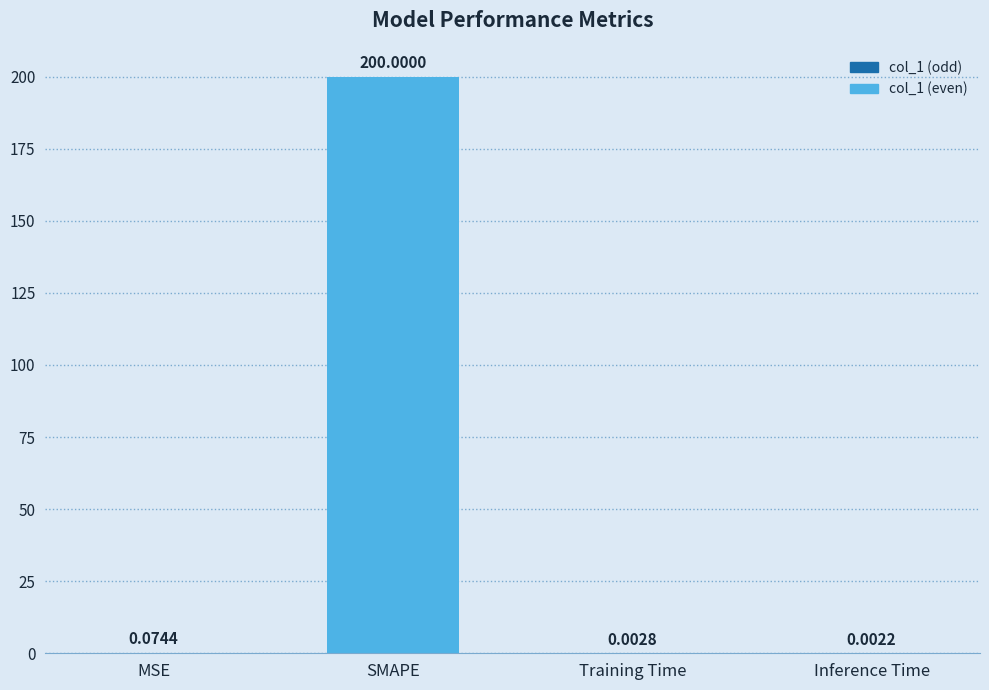

Which label corresponds to the largest value in the chart?

SMAPE